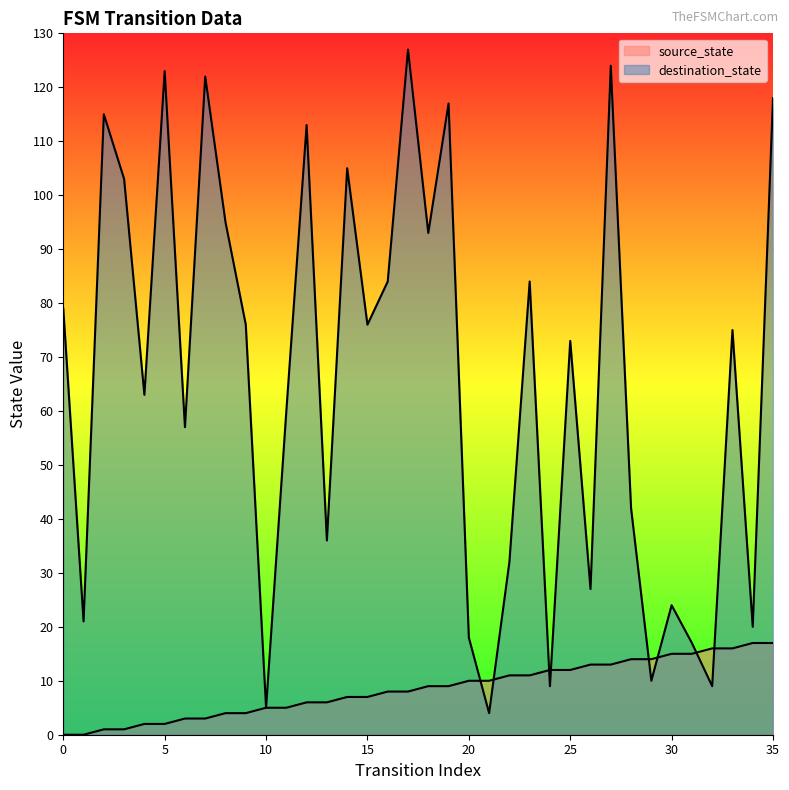

How many lines are shown in the chart?

2